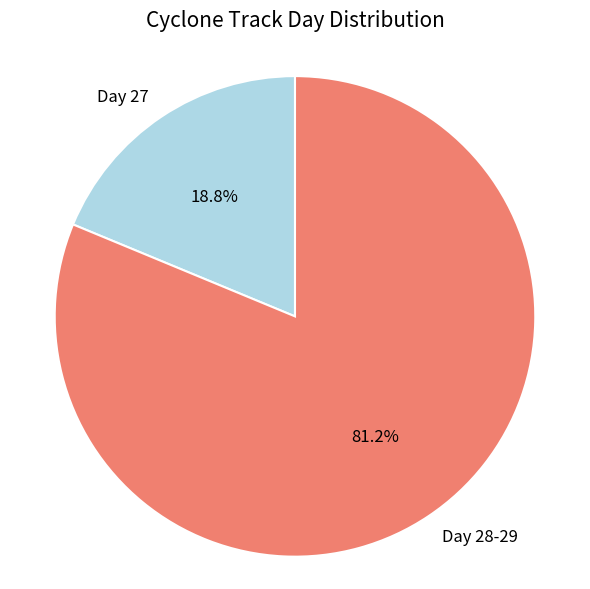

Combined, what portion of the pie is Day 27 and Day 28-29?

100.0%